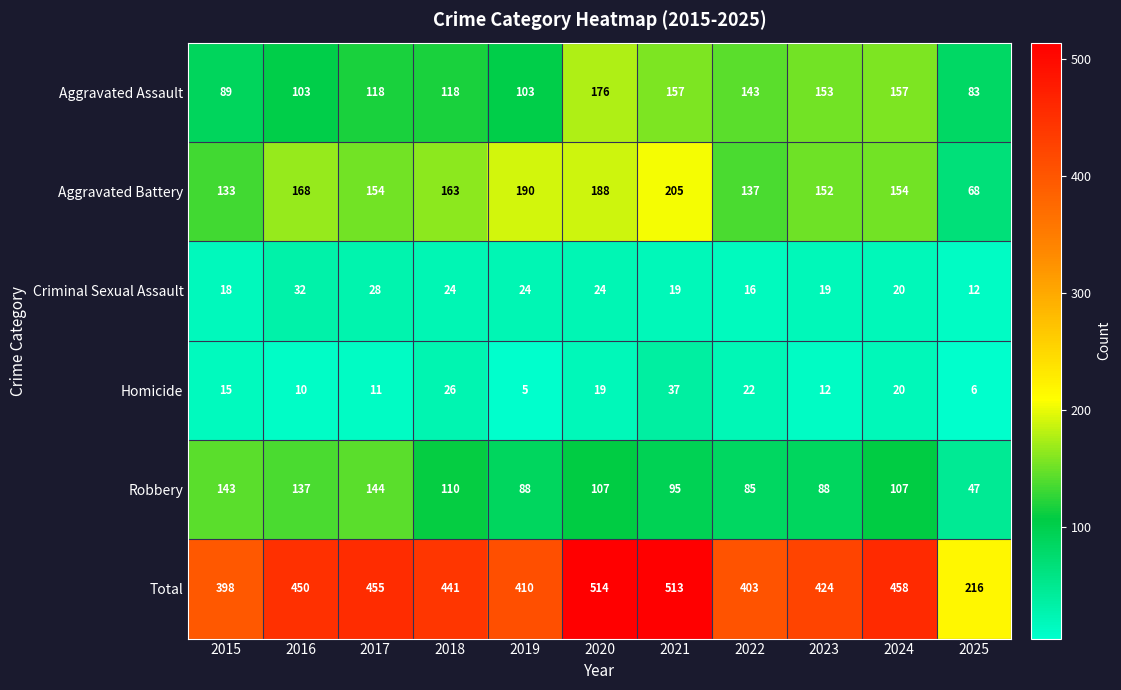

At how many categories does at least one series exceed 211?

11